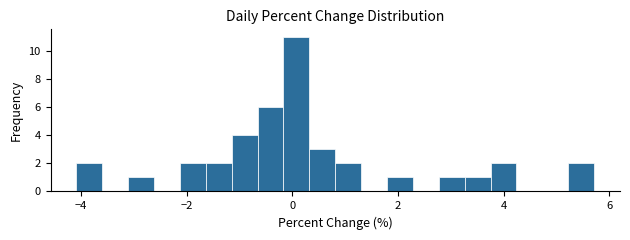

Around what value on the x-axis is the tallest bar? Give the approximate position of its centre, as read against the axis.

0.0